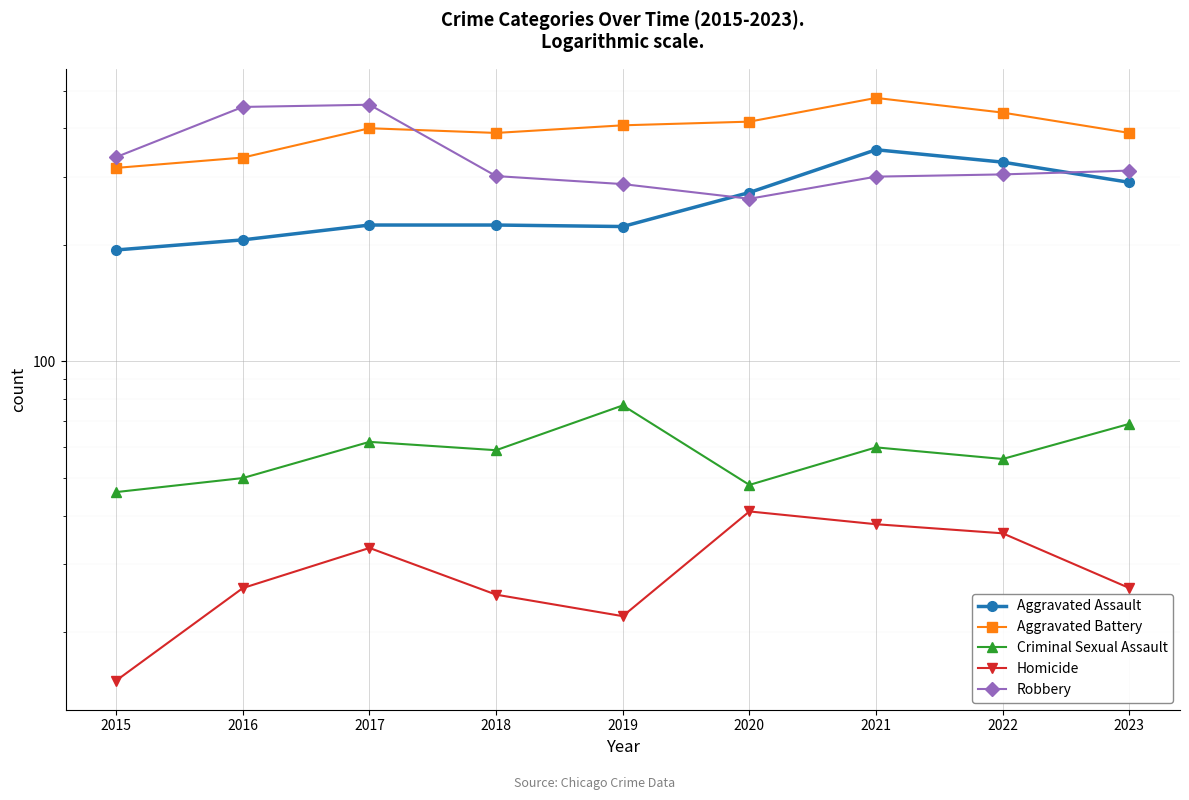

What is the difference between the maximum and minimum values in the Aggravated Assault series?

158